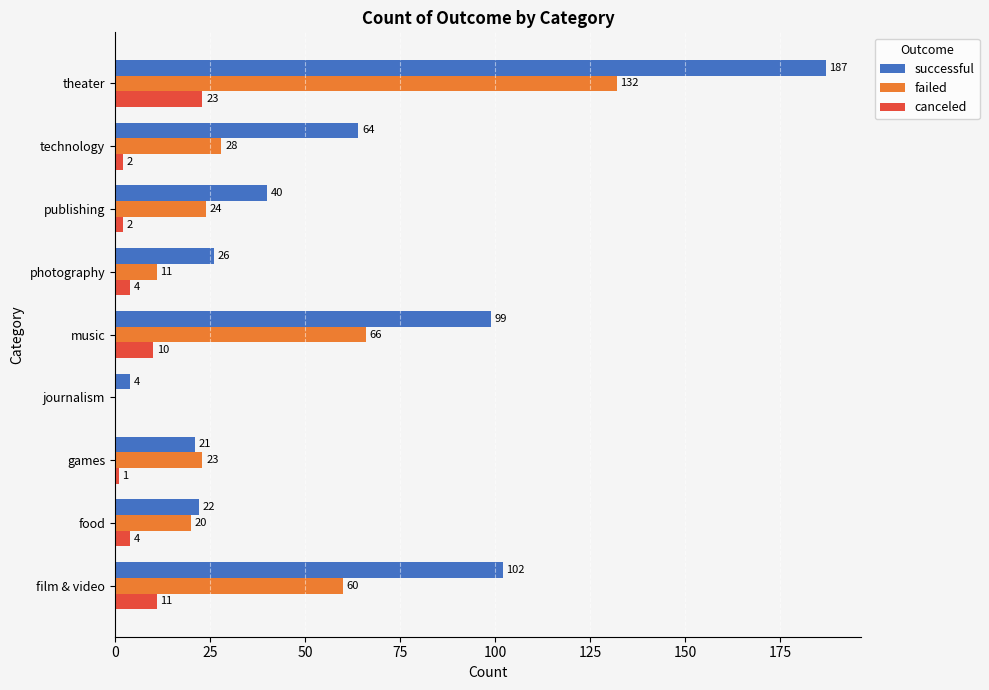

How many categories are shown in the chart?

9